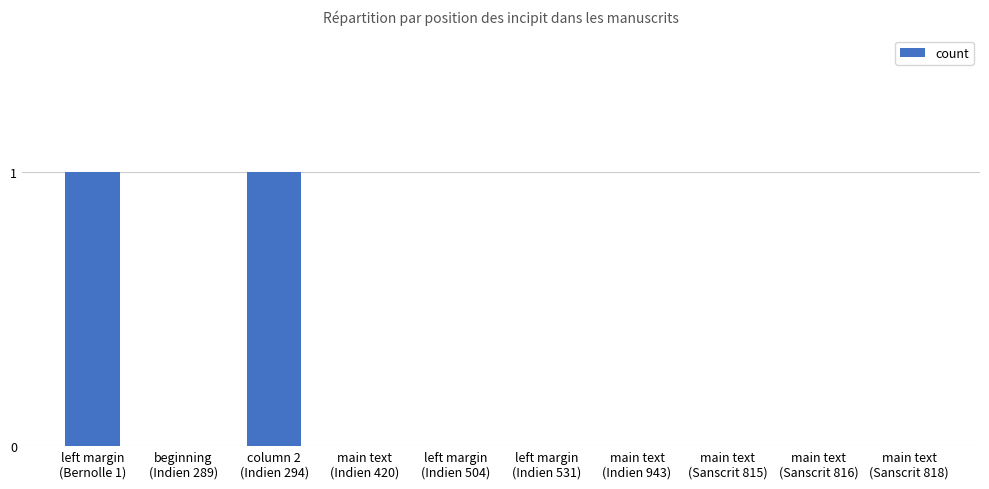

Count the number of categories in the chart.

10